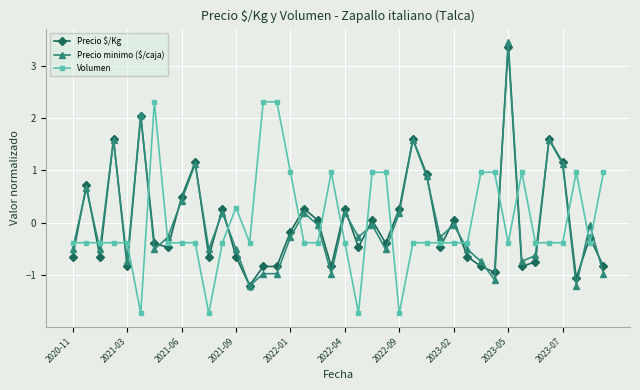

True or false: Precio $/Kg has more than 0 points higher than both neighbors.

True